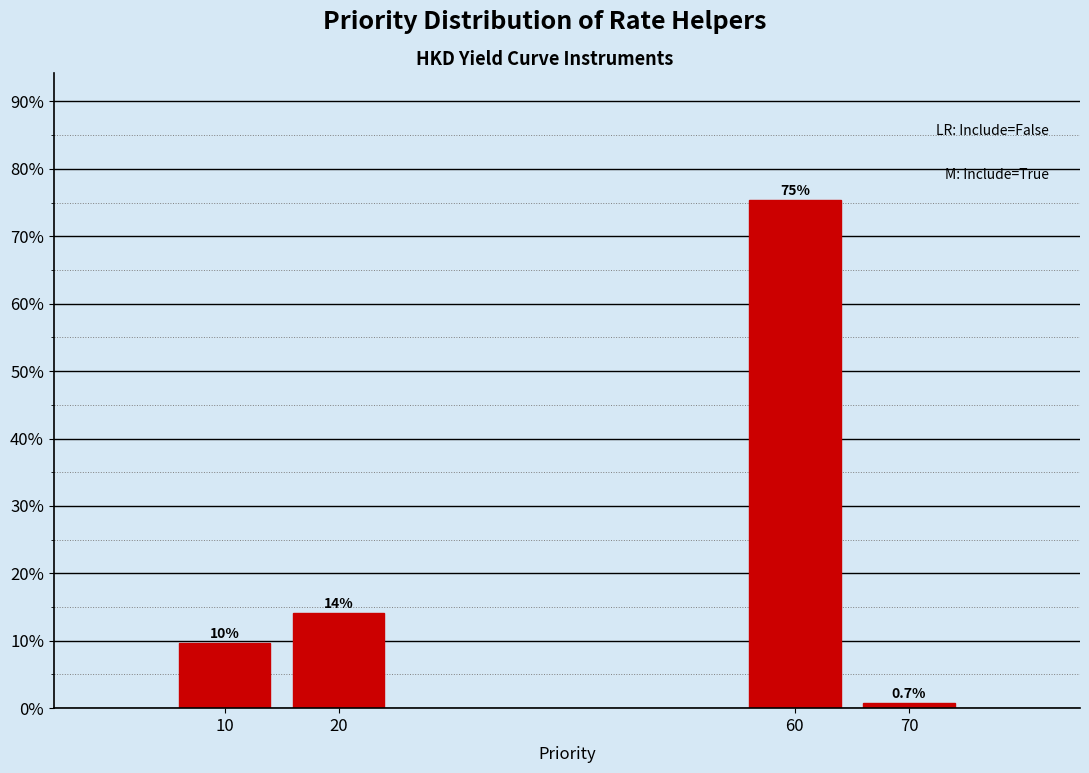

Reading left to right, transcribe all the data shown in this chart.

10=9.7	20=14.2	60=75.4	70=0.7